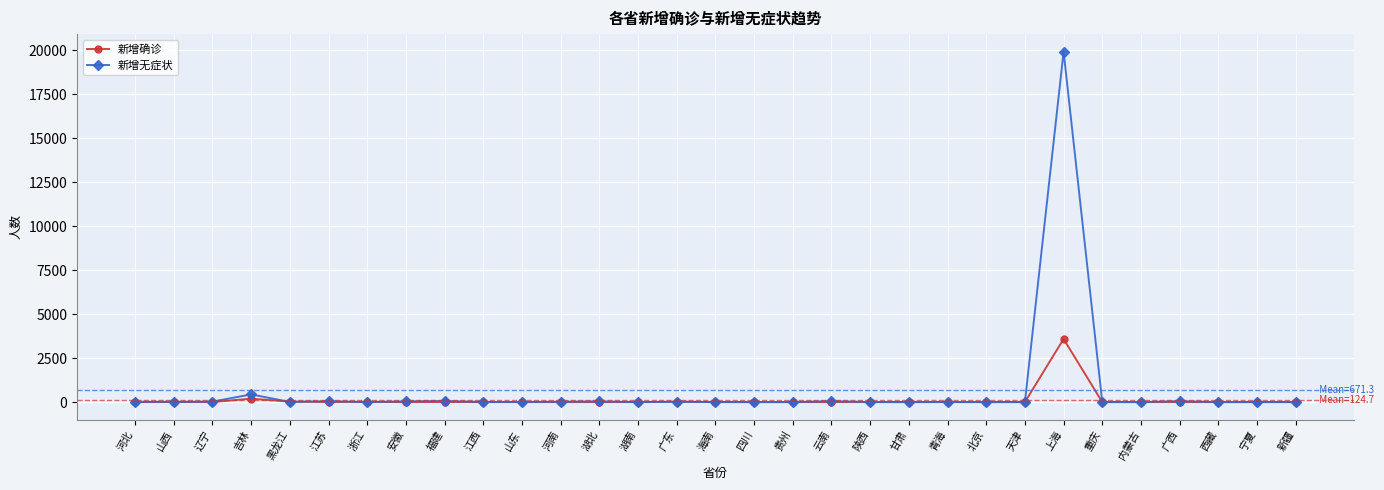

Which series has the largest total across all categories?

新增无症状